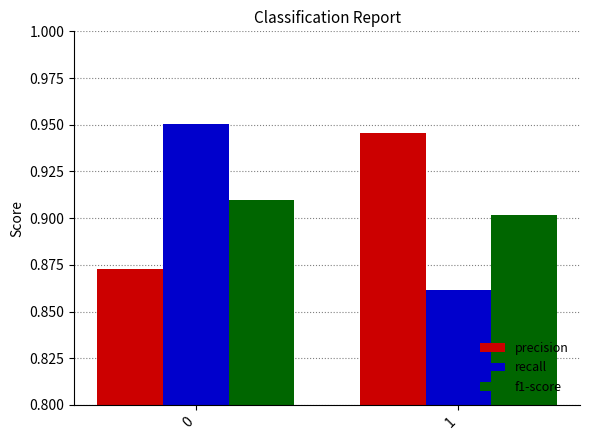

Count the number of categories in the chart.

2